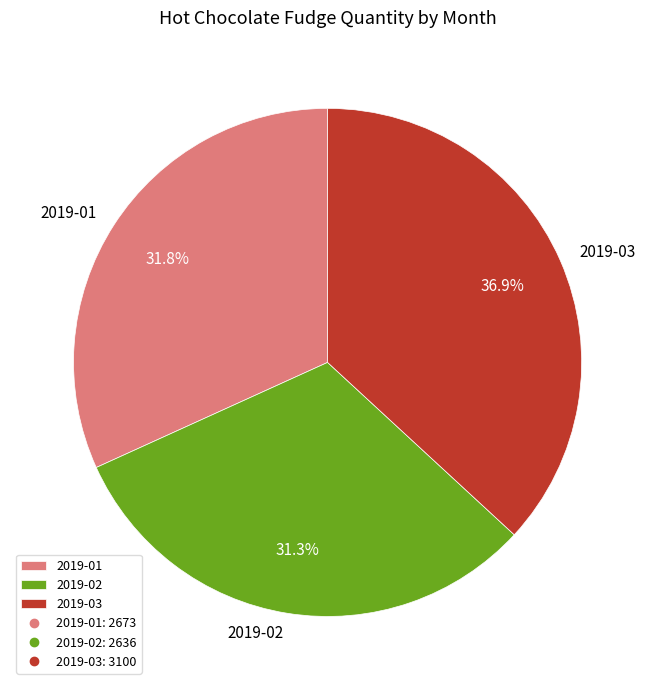

Is the sum of 2019-03 and 2019-02 greater than half?

Yes